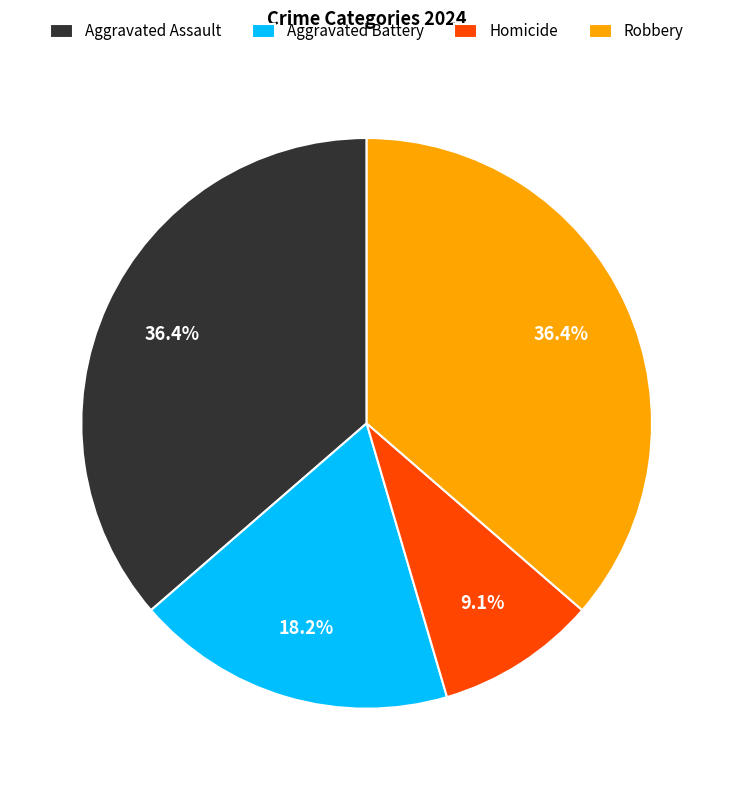

What percentage is the Aggravated Assault slice, to the nearest percent?

36%